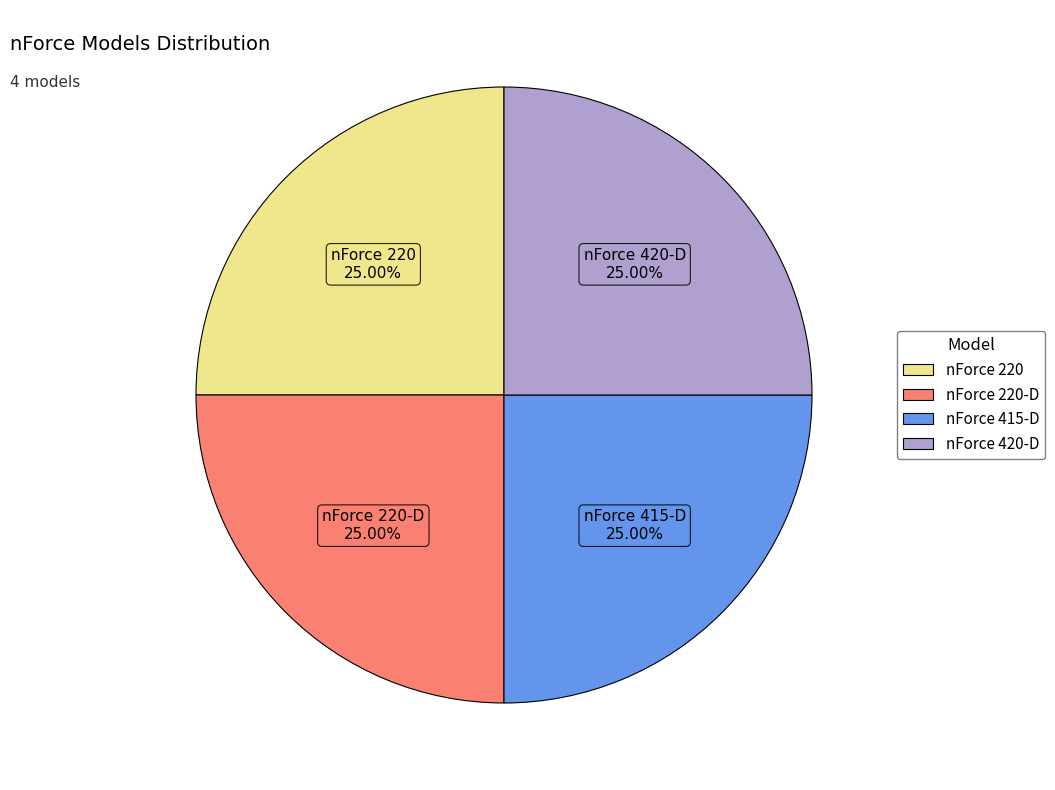

Is there any slice that represents more than half of the pie?

No